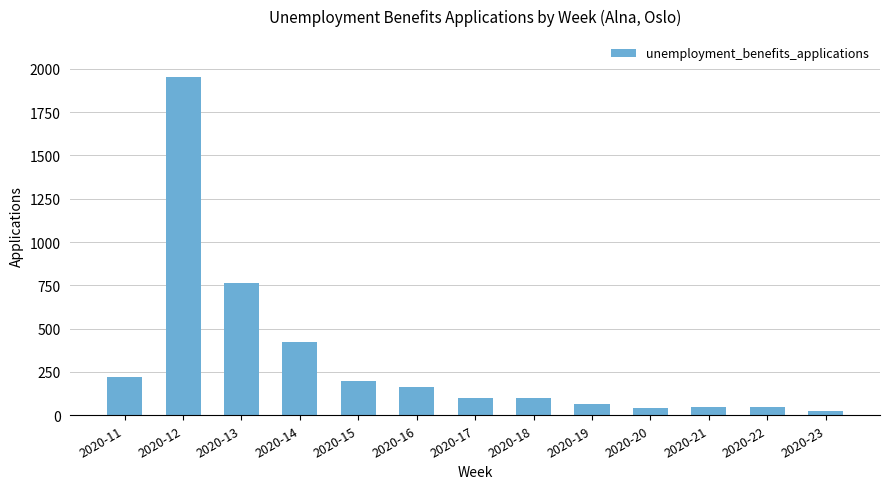

Which has a higher value, 2020-22 or 2020-14?

2020-14